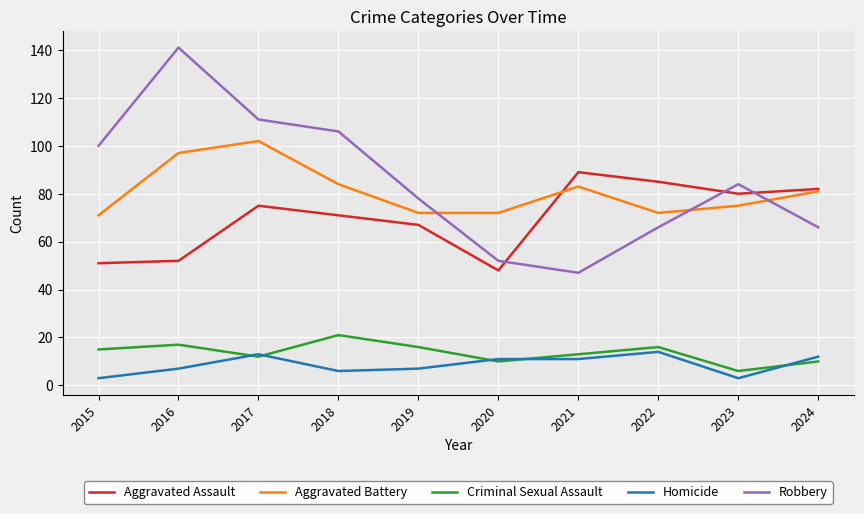

The Criminal Sexual Assault series shows 17 at 2016. True or false?

True